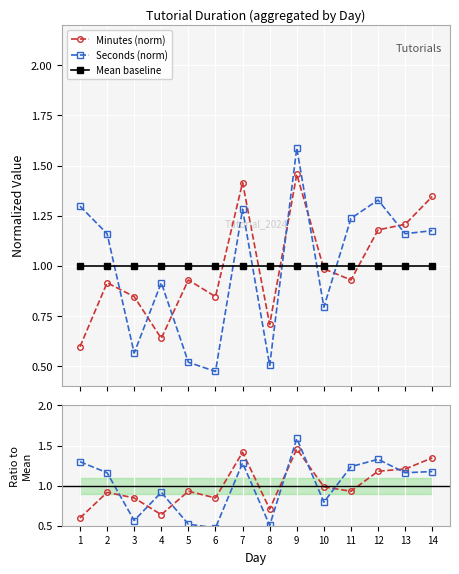

Which has a higher value, 13 or 14?

14